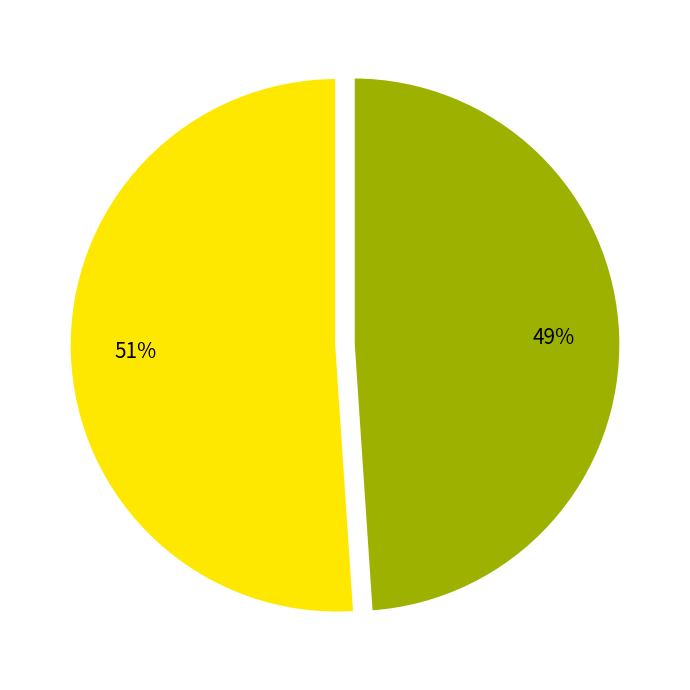

To the nearest percent, what is the difference between the largest and smallest slice percentages?

2%